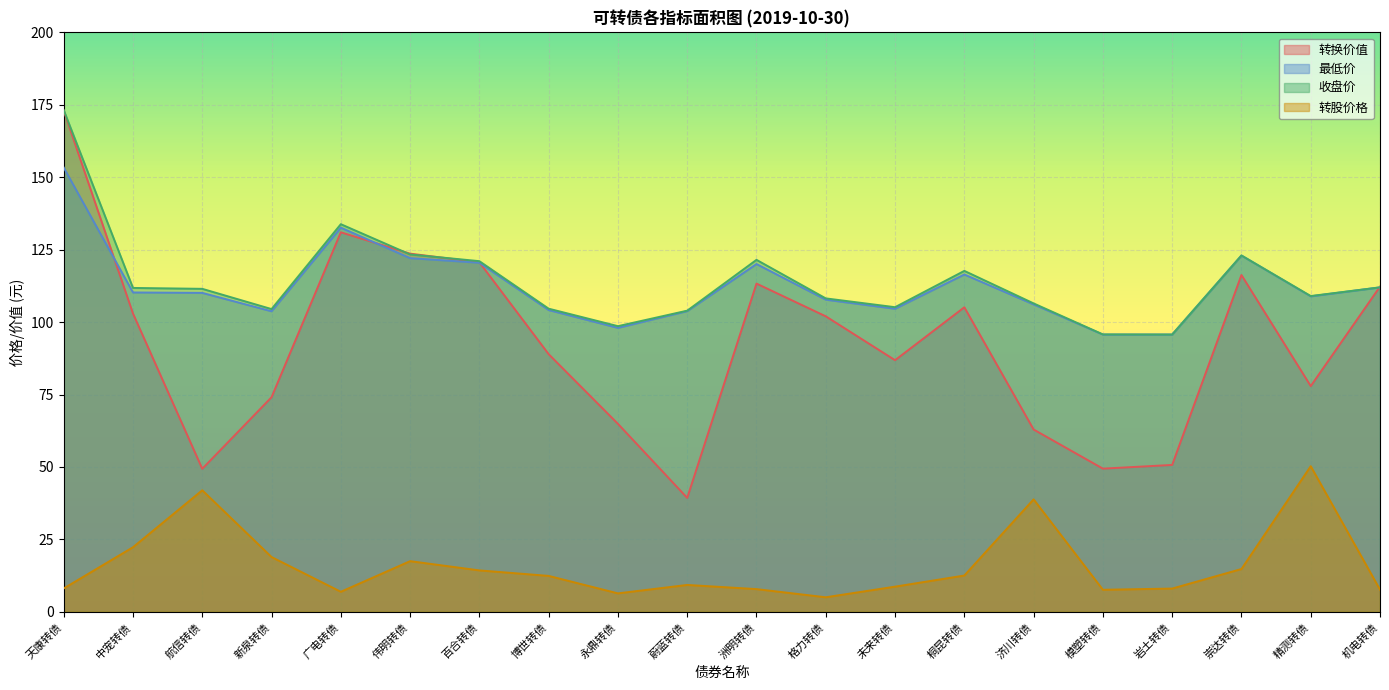

Reading left to right, what are all the values shown in this chart?

转换价值: 173.0	103.0	49.4	74.1	131.0	123.6	120.7	88.9	64.9	39.3	113.3	102.0	86.8	105.1	62.9	49.4	50.7	116.3	77.9	112.3
最低价: 153.4	110.2	110.1	103.7	132.6	122.1	120.5	104.2	98.0	103.8	120.0	107.8	104.6	116.4	106.1	95.7	95.7	123.0	108.9	112.0
收盘价: 173.2	111.8	111.5	104.5	133.8	123.4	121.0	104.6	98.6	104.0	121.5	108.2	105.2	117.7	106.5	95.8	95.7	123.0	109.0	112.0
转股价格: 8.1	22.3	41.9	18.9	6.9	17.5	14.3	12.4	6.3	9.3	7.8	5.0	8.7	12.5	38.8	7.6	8.0	14.8	50.2	7.6